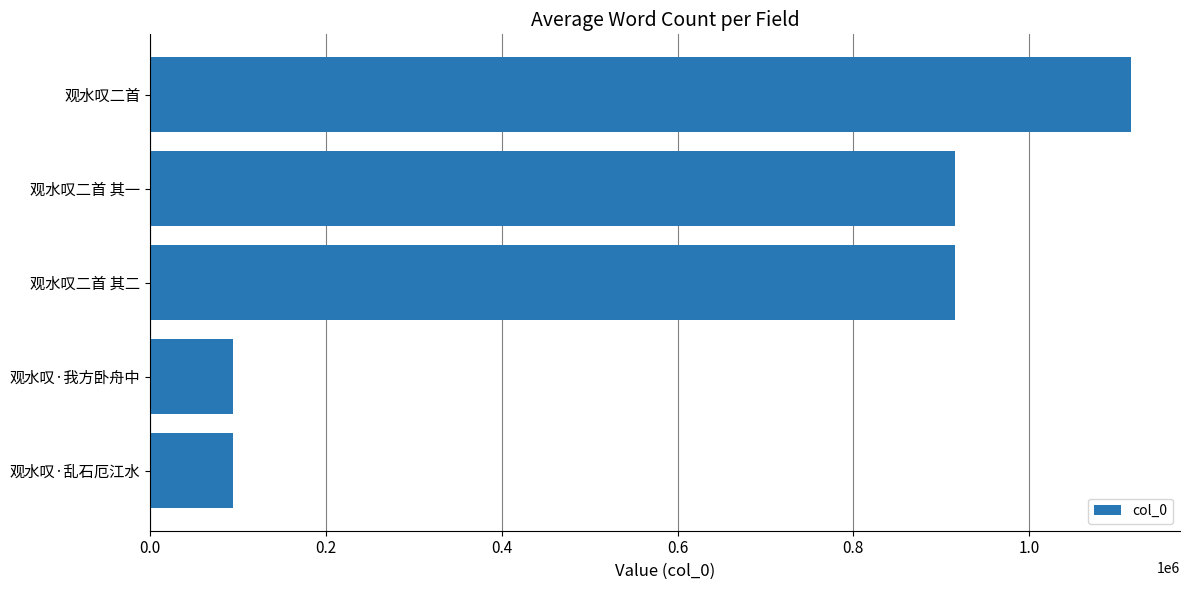

What is the minimum value shown in the chart?

94376